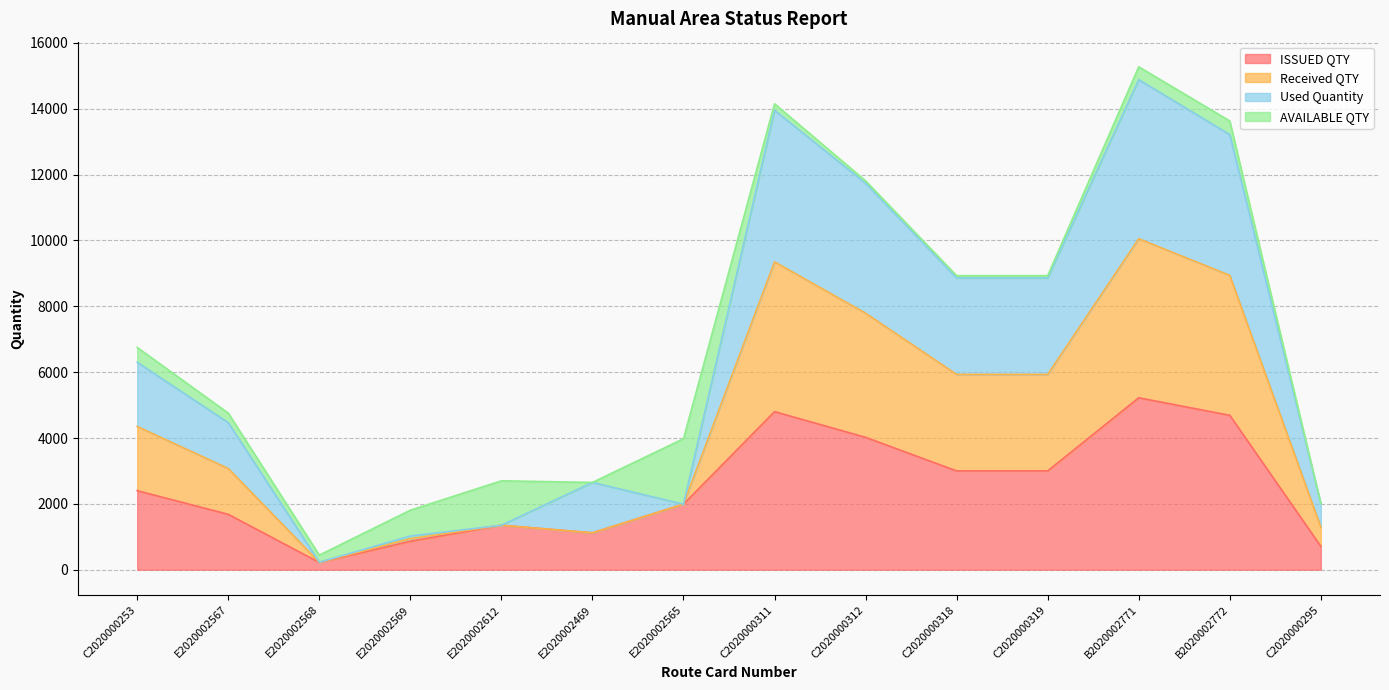

The value of Received QTY at C2020000319 is 15951. True or false?

False